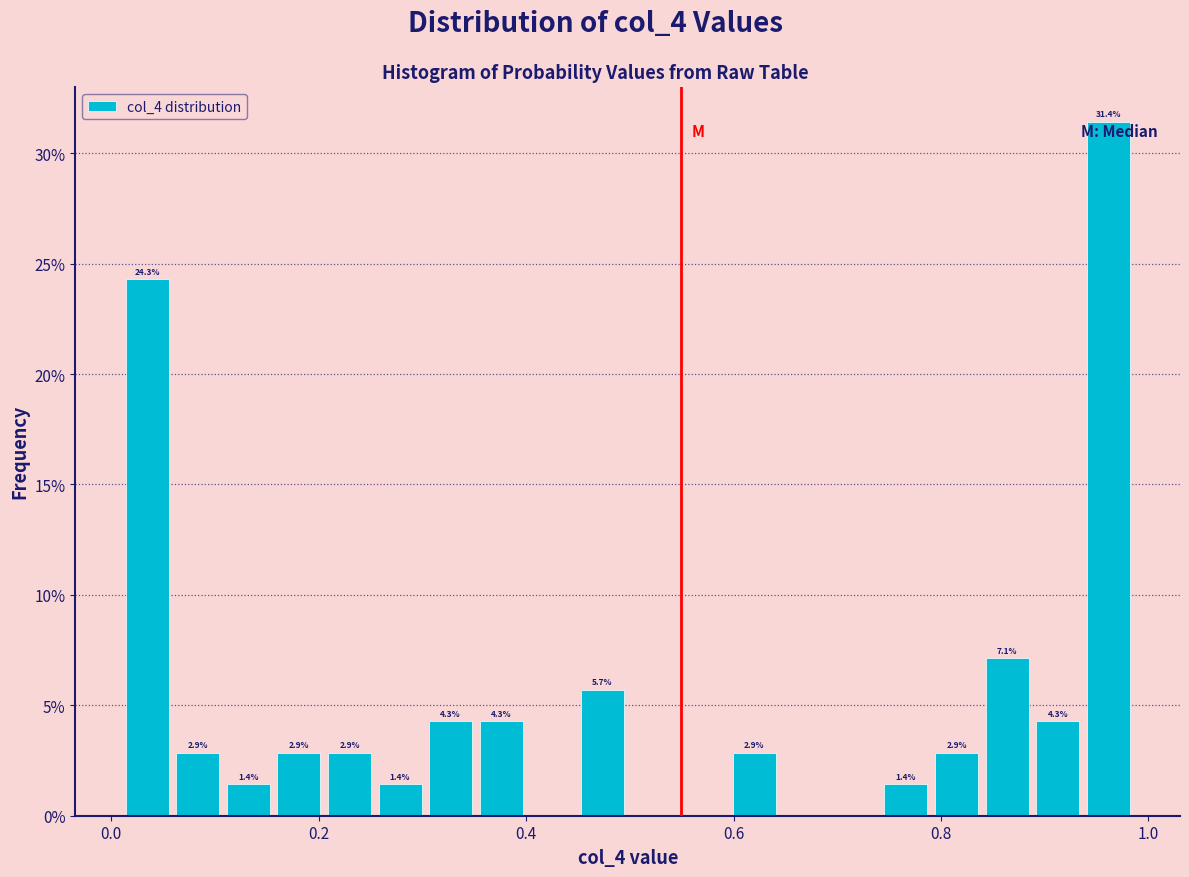

Read against the x-axis, roughly where is the centre of the tallest bar?

0.96